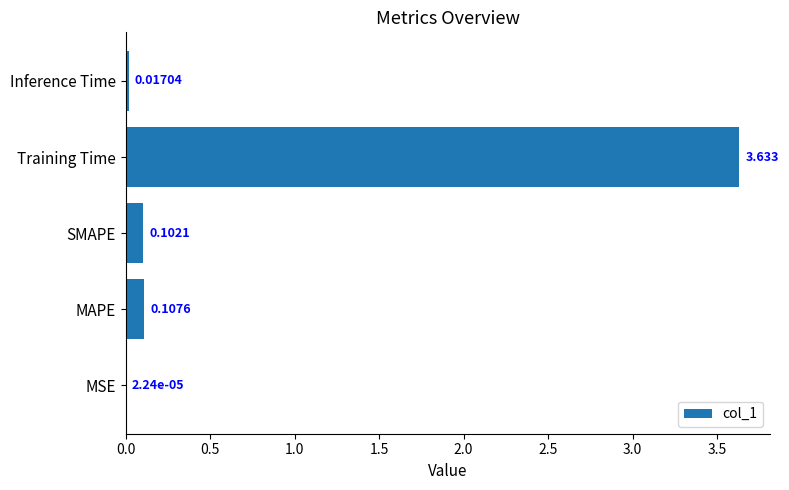

Which has a higher value, SMAPE or MSE?

SMAPE